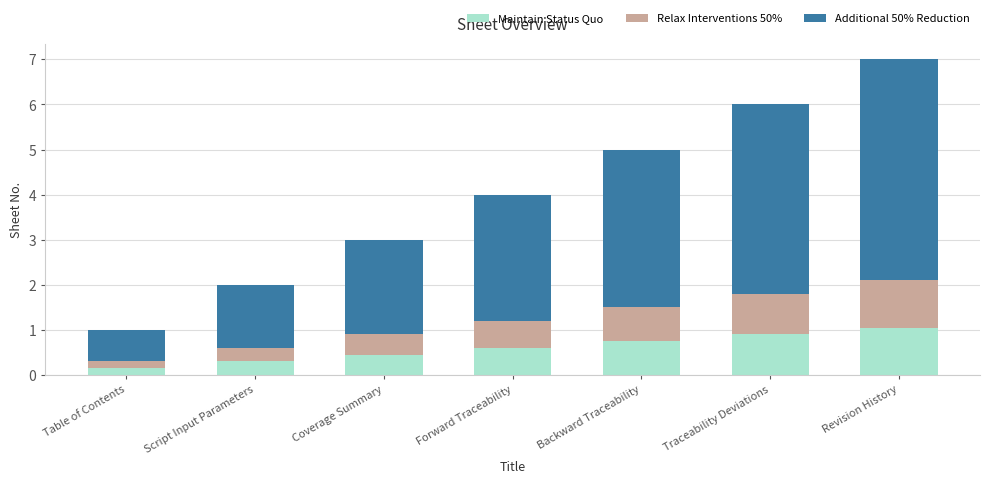

At which category is the sum across all series the highest?

Revision History